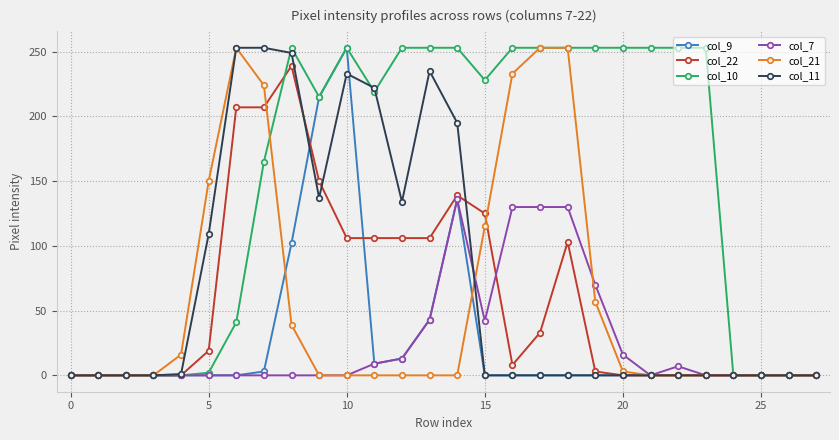

What is the maximum value for col_22?

239